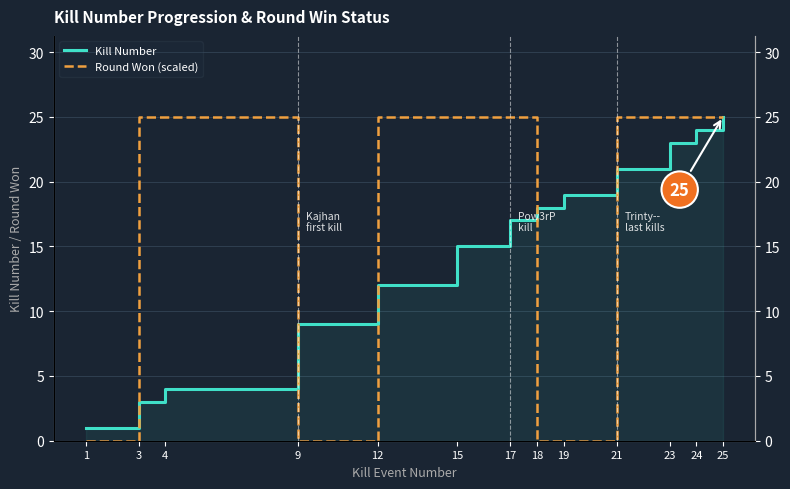

How many intersections are there between Round Won (scaled) and Kill Number?

5